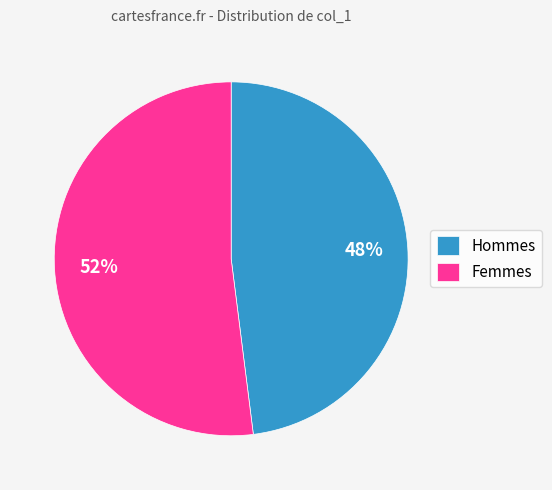

To the nearest percent, what is the difference between the largest and smallest slice percentages?

4%